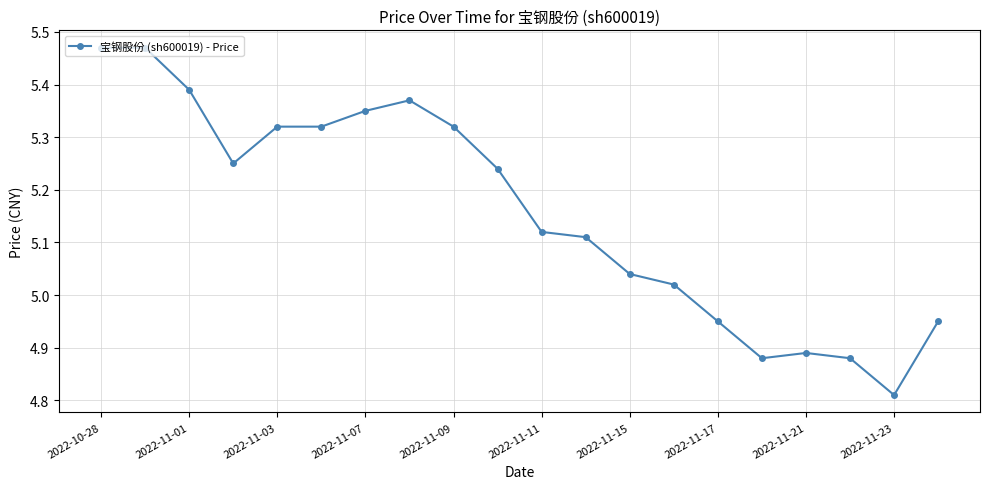

What is the difference between the maximum and minimum values?

0.7